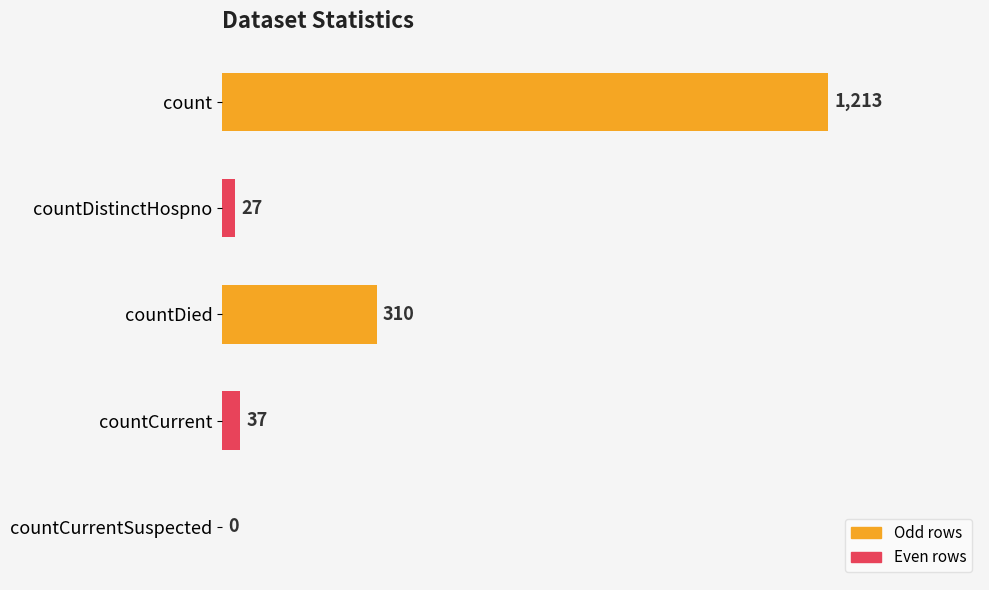

What is the change in value from count to countCurrent?

-1176